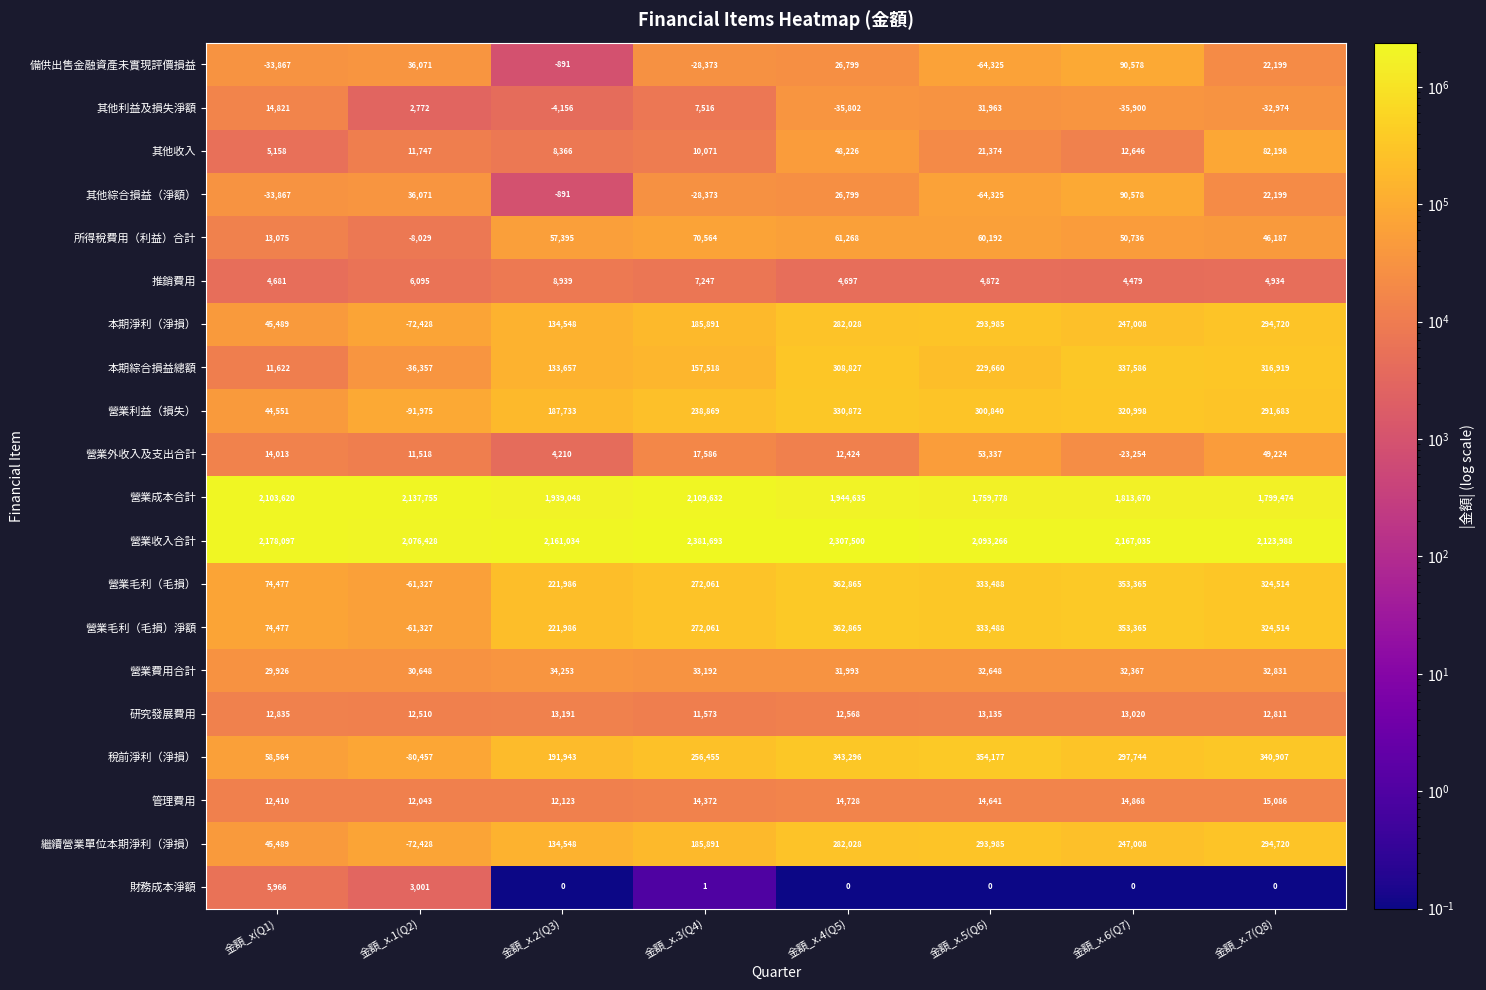

What is the sum of all 稅前淨利（淨損） values?

1762629